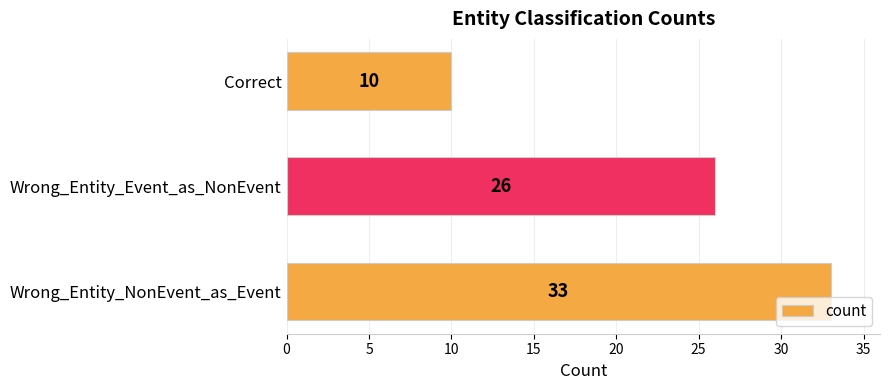

Which category has the lowest value across all series?

Correct